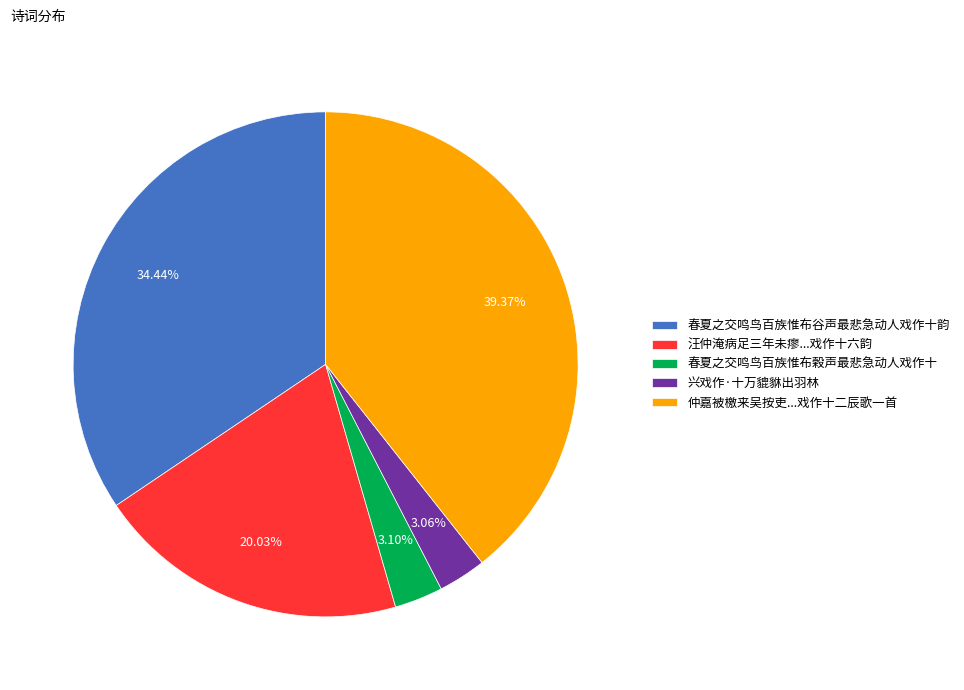

To the nearest percent, what is the difference between the largest and smallest slice percentages?

36%